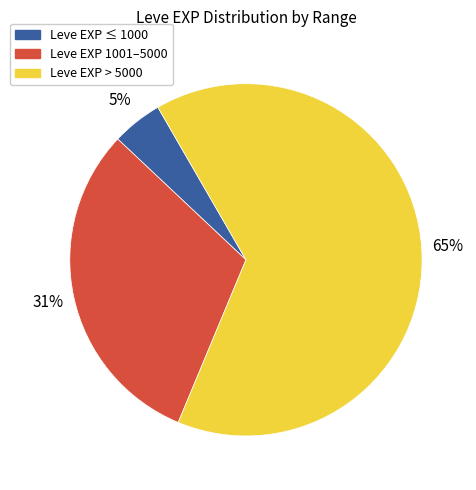

To the nearest percent, what is the average slice percentage?

33%